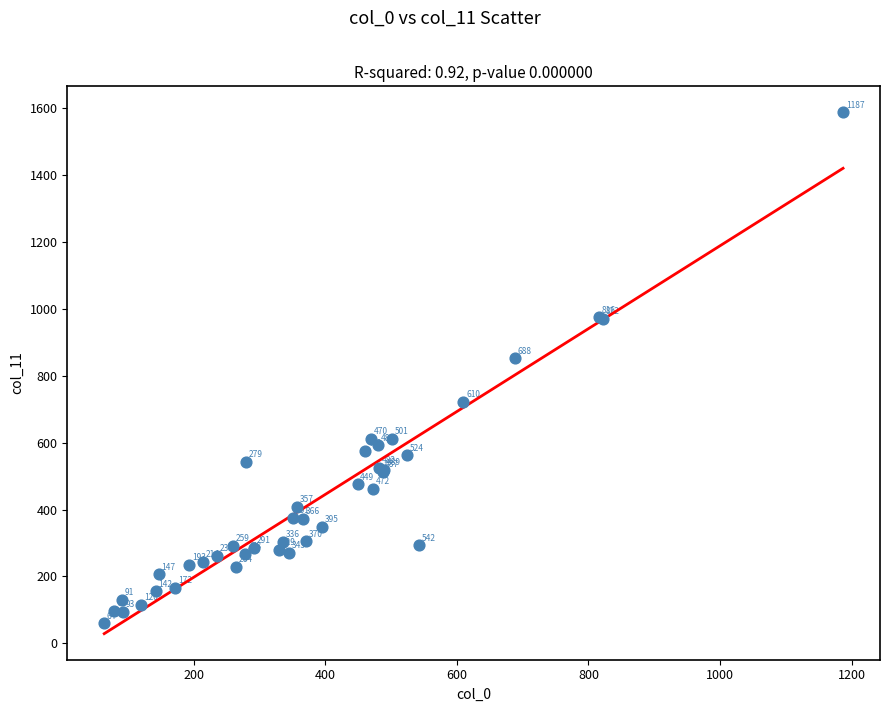

What Y value in the scatter plot is closest to 823?

852